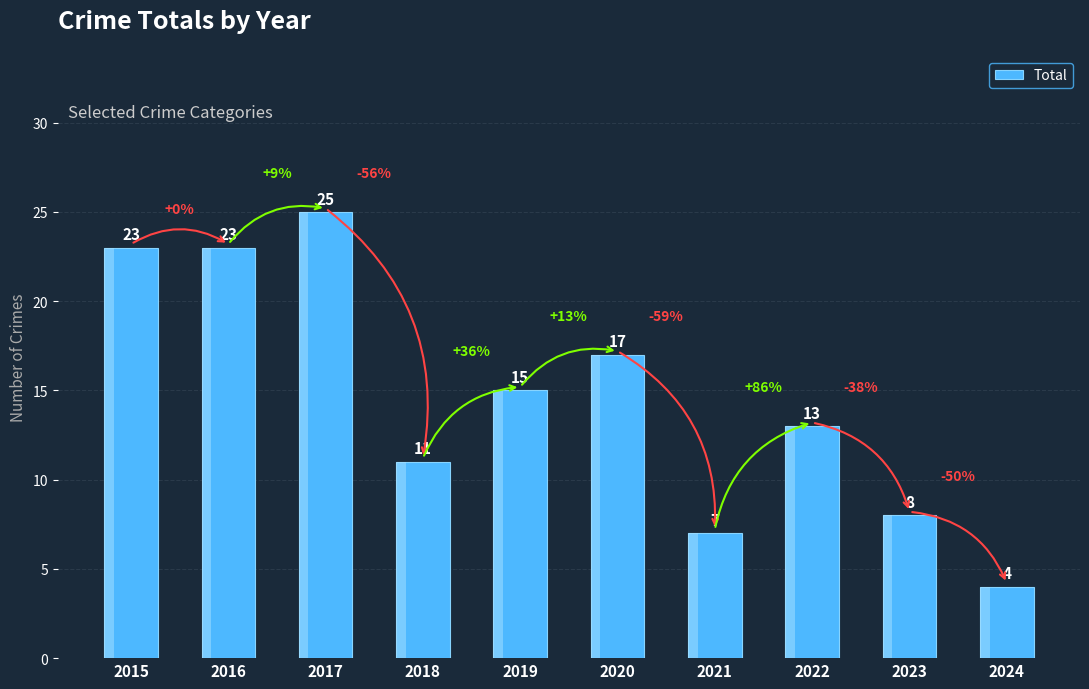

True or false: the data shows 37 at 2017.

False